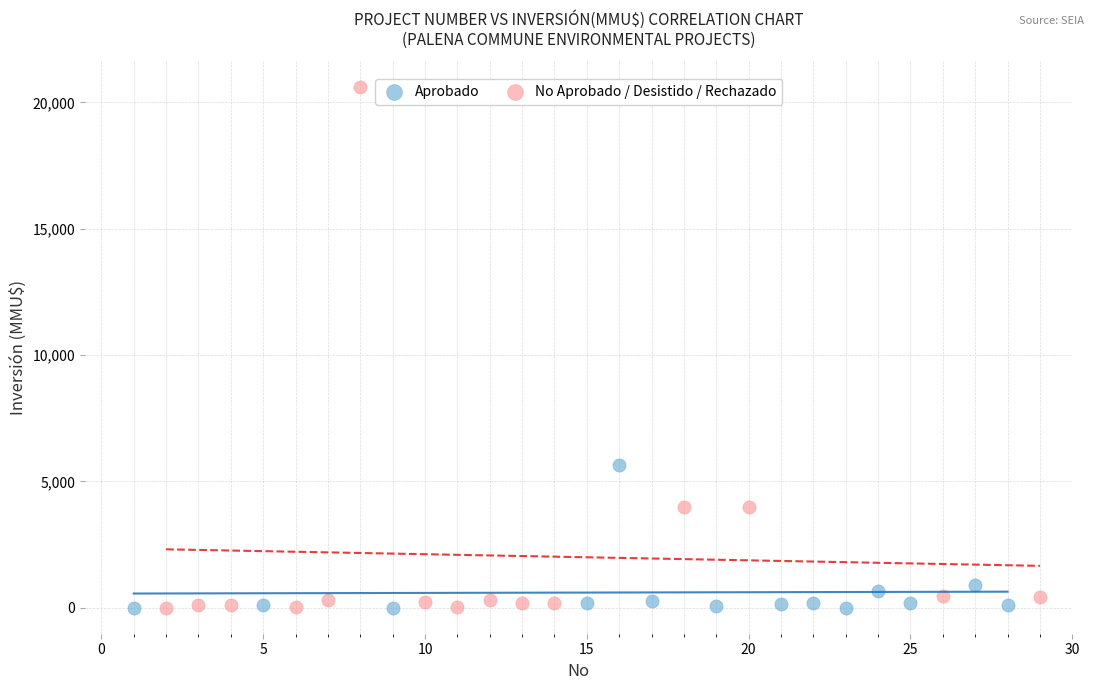

Which series reaches the maximum Y coordinate?

No Aprobado / Desistido / Rechazado